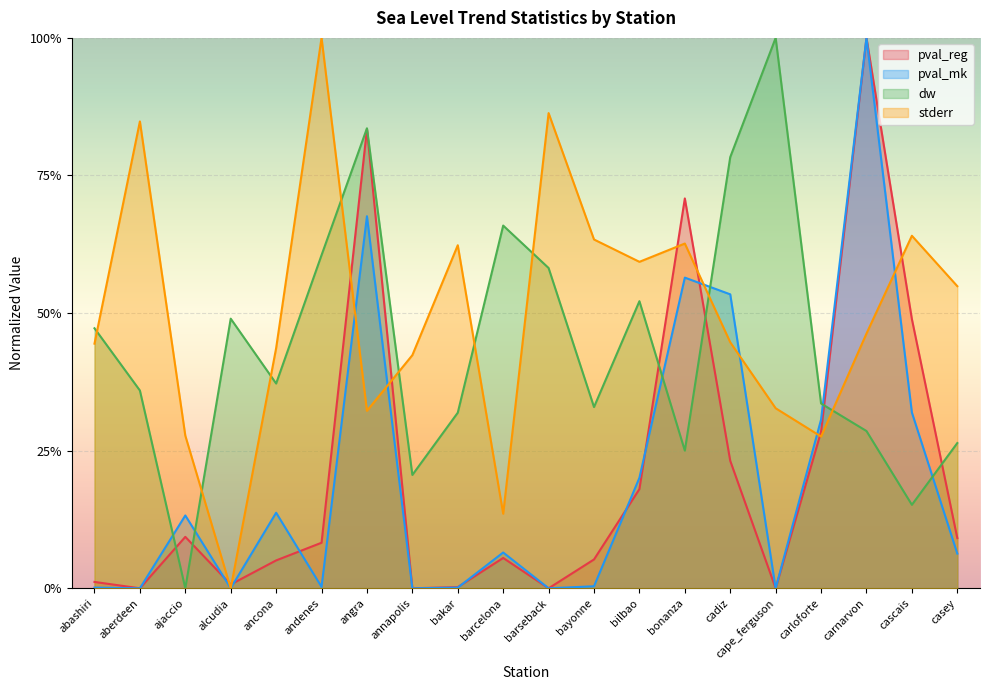

True or false: pval_mk has a value of 0.0 at andenes.

True